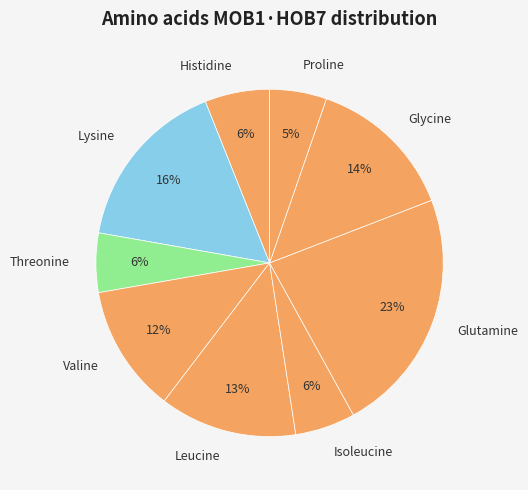

Between Glutamine and Glycine, which is larger?

Glutamine